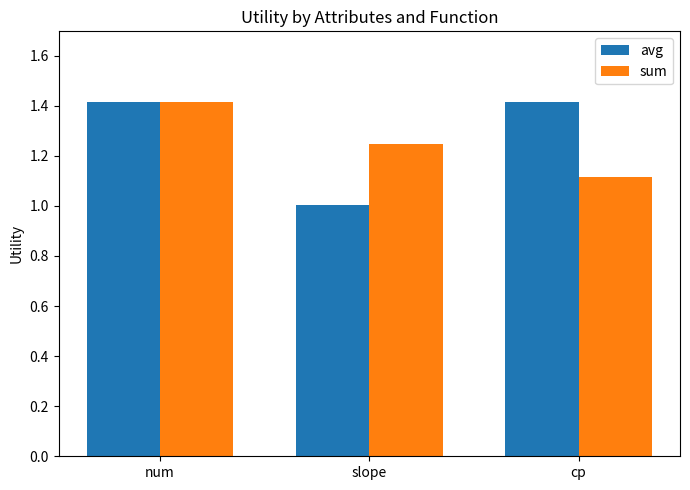

Between num and slope, which series saw the biggest shift?

avg